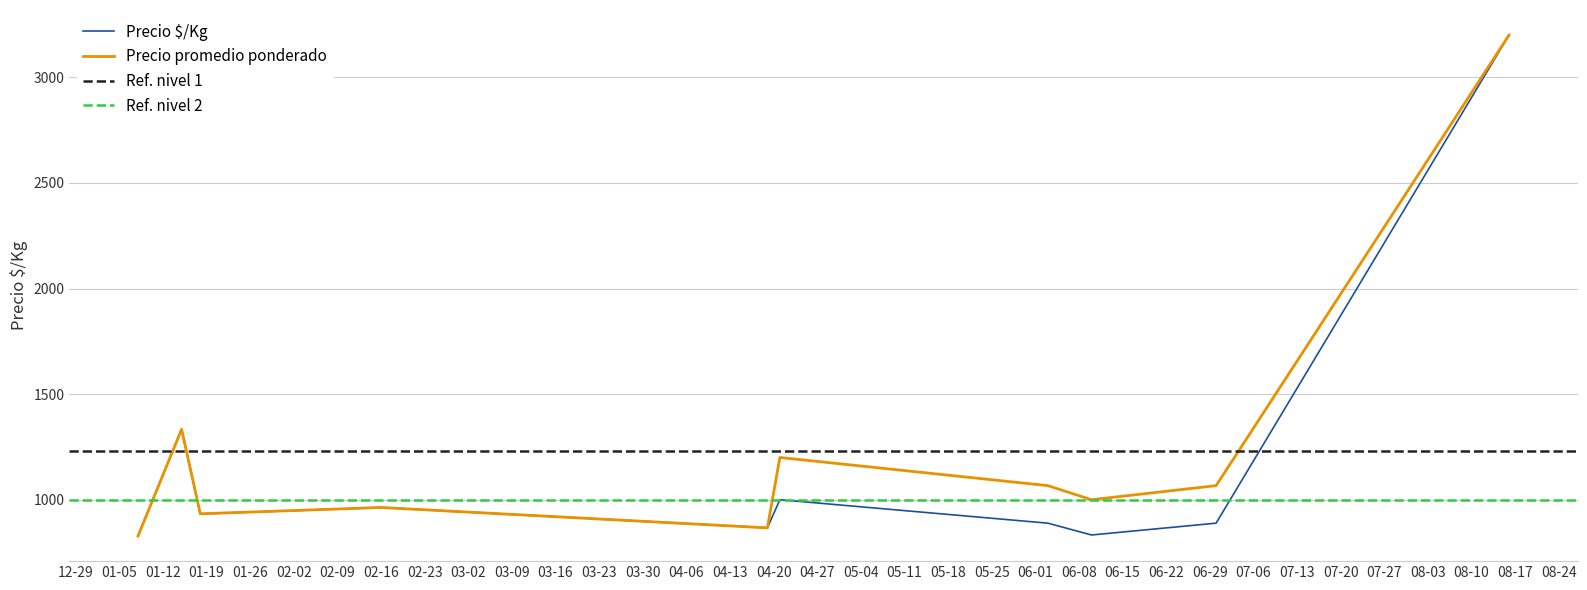

What is the value of the Precio promedio ponderado point at the 1st from the left?

827.8